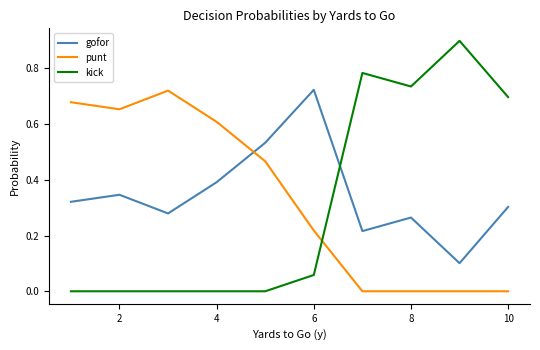

Which series has the widest spread of values?

kick